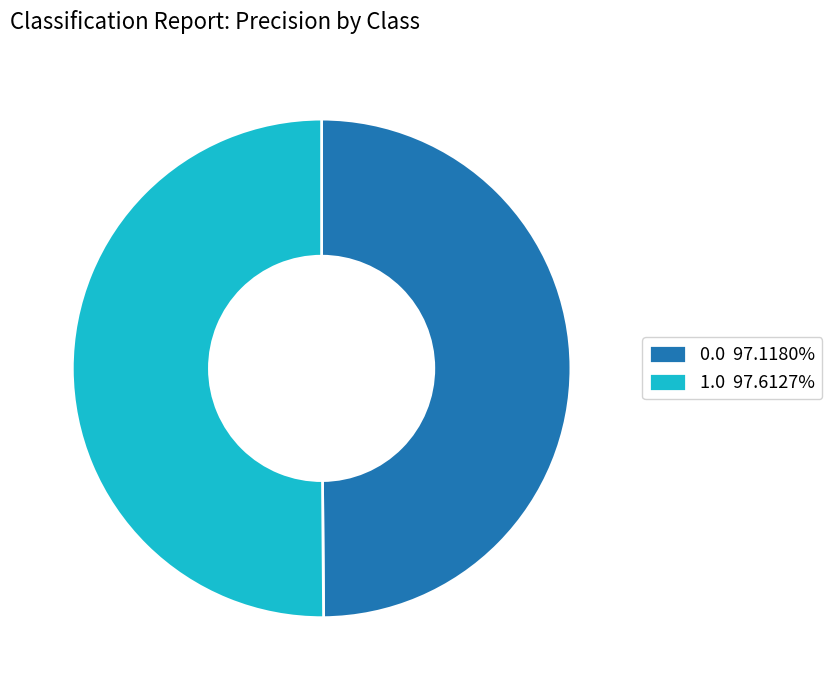

How many segments does this pie chart have?

2